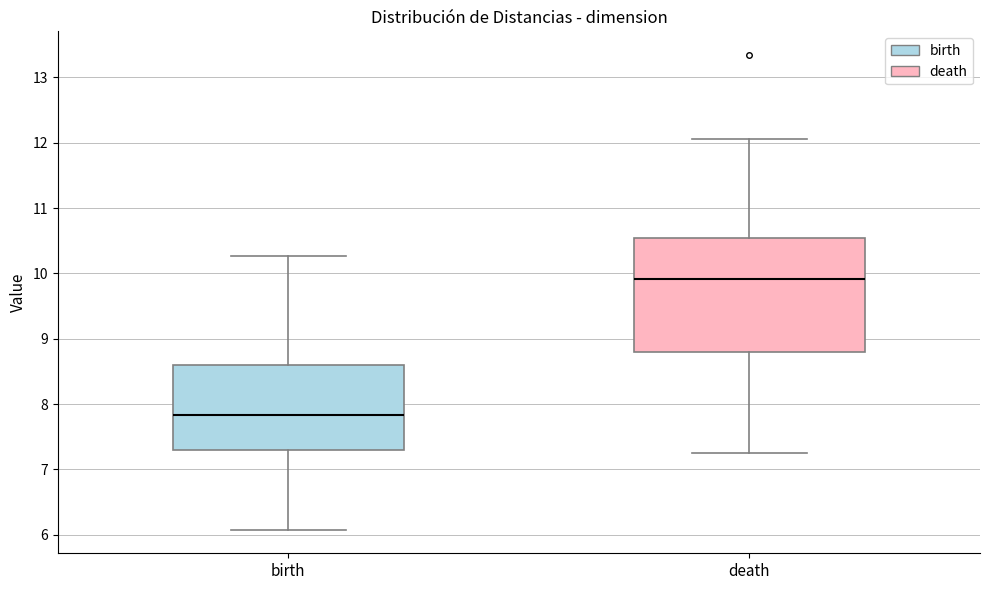

Which box's median line is the lowest?

birth